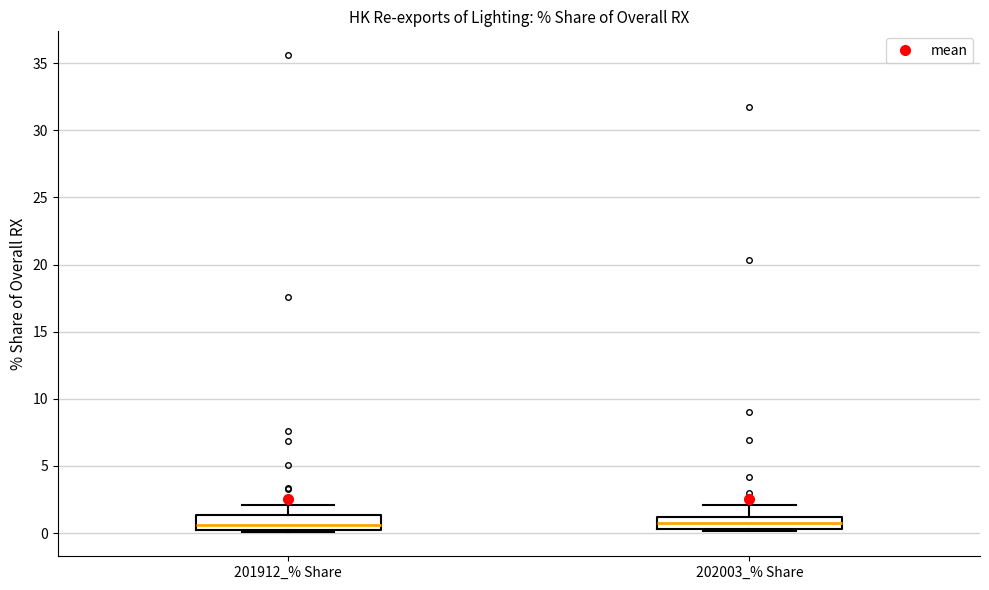

Where does the upper whisker of the box for 201912_% Share end on the y-axis? The values are not printed on the chart, so give them approximately, as read against the axis.

2.0